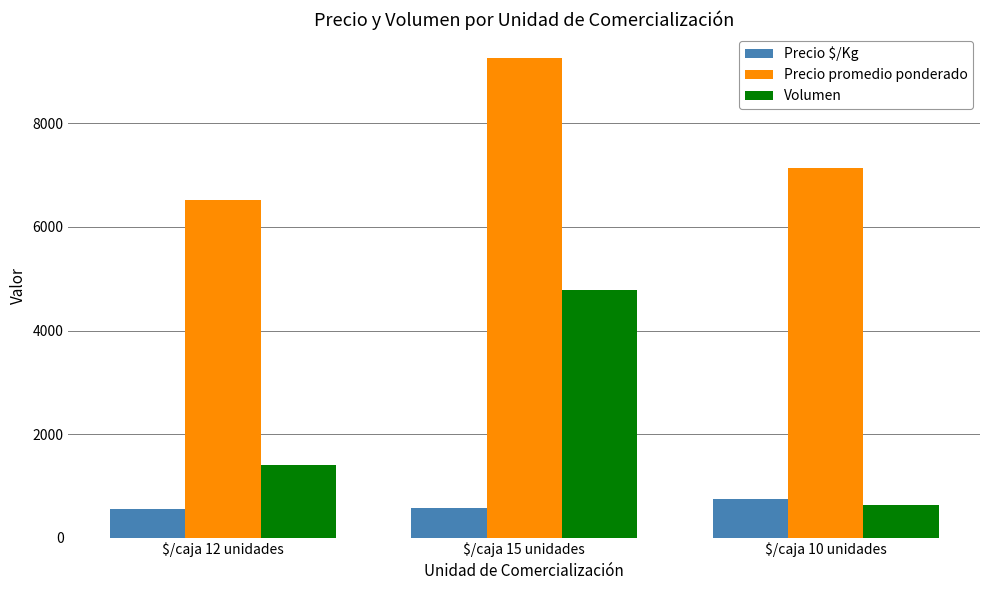

At which category is the sum across all series the highest?

$/caja 15 unidades